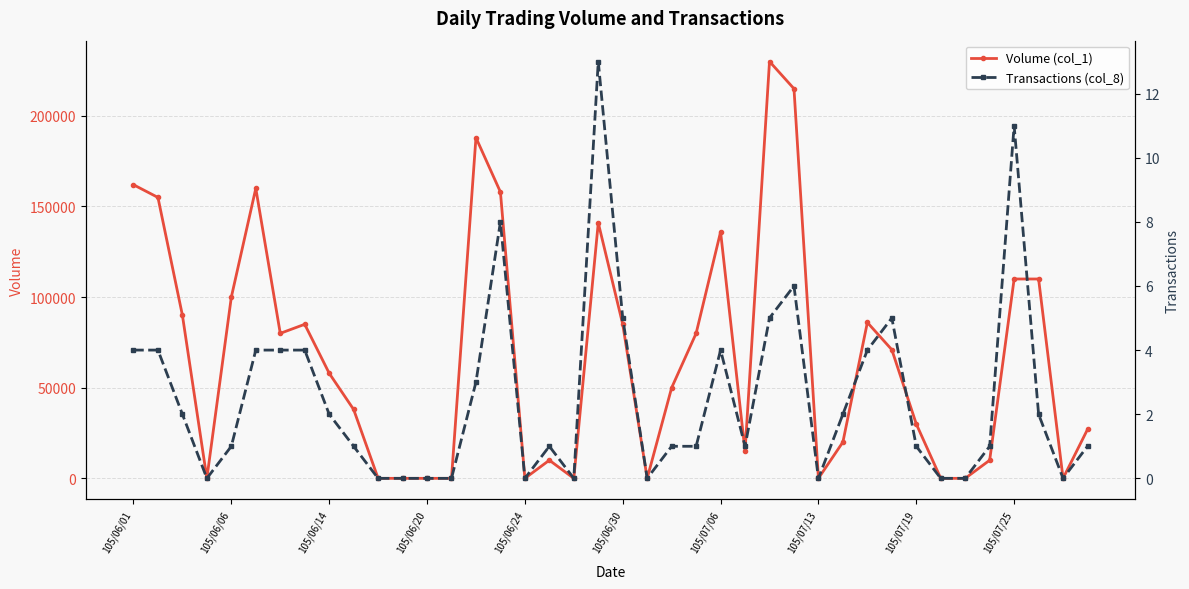

What position from the right is 105/06/01?

40